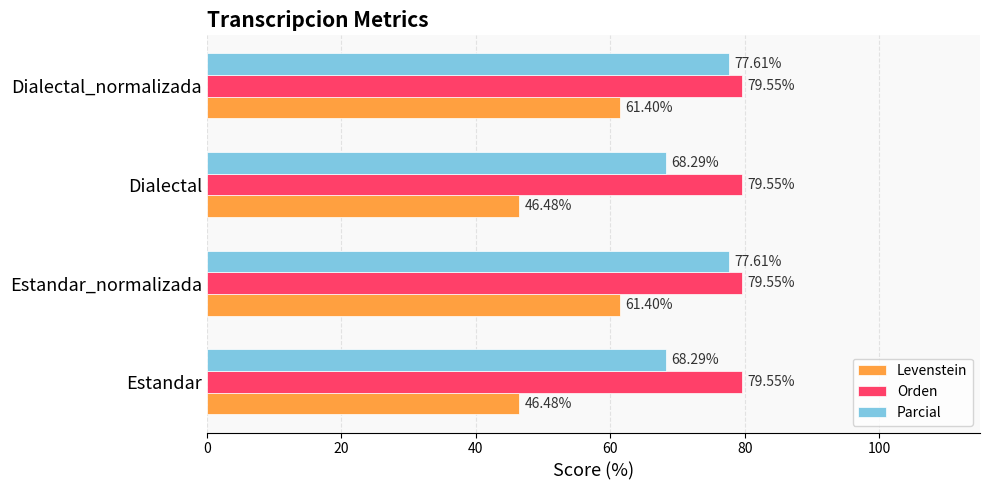

List the series in order of their overall mean, lowest first.

Levenstein, Parcial, Orden